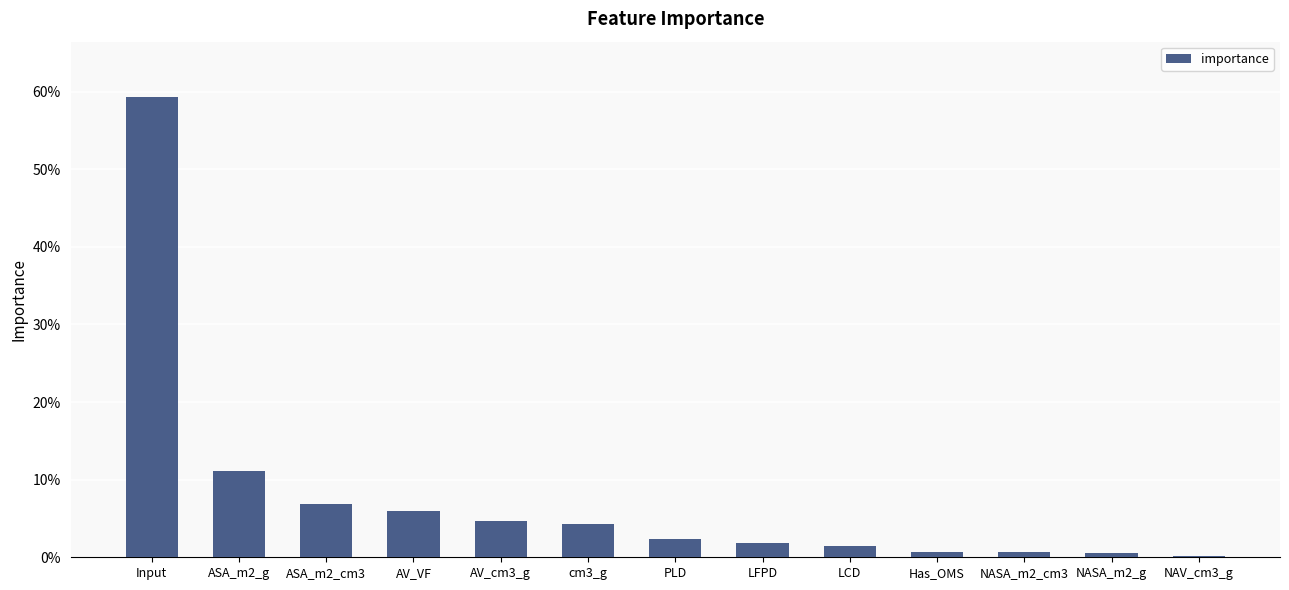

What is the sum of all values?

100.0